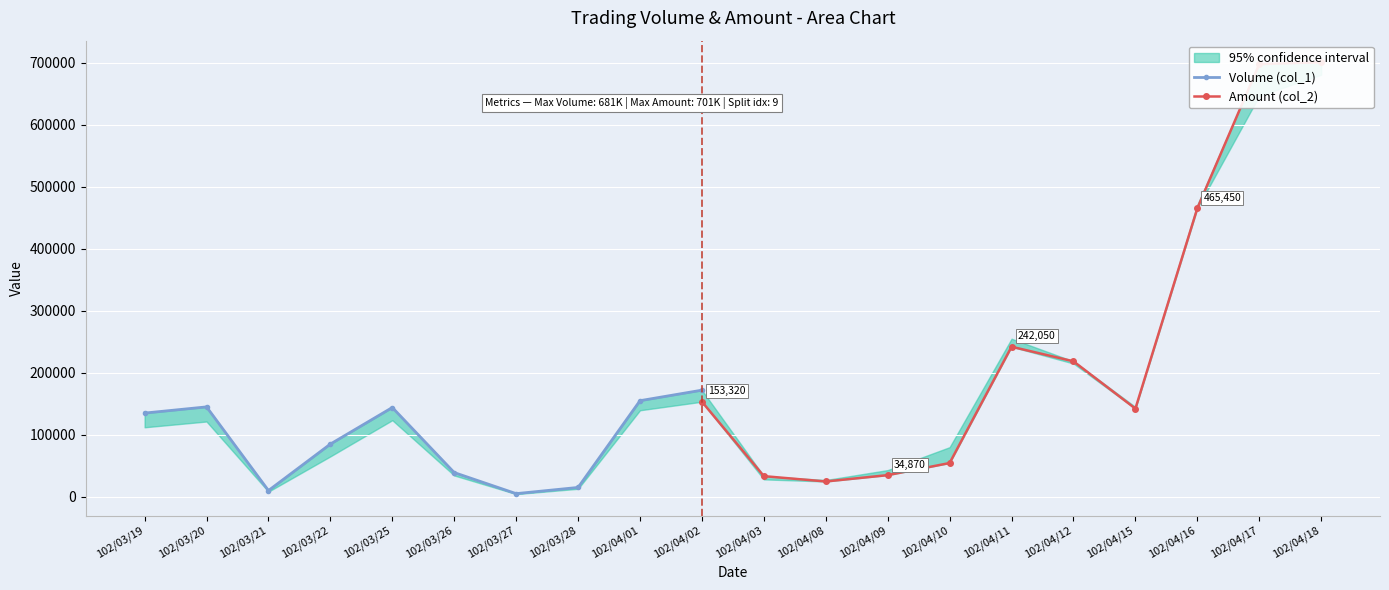

What is the label of the 8th point from the left?

102/03/28